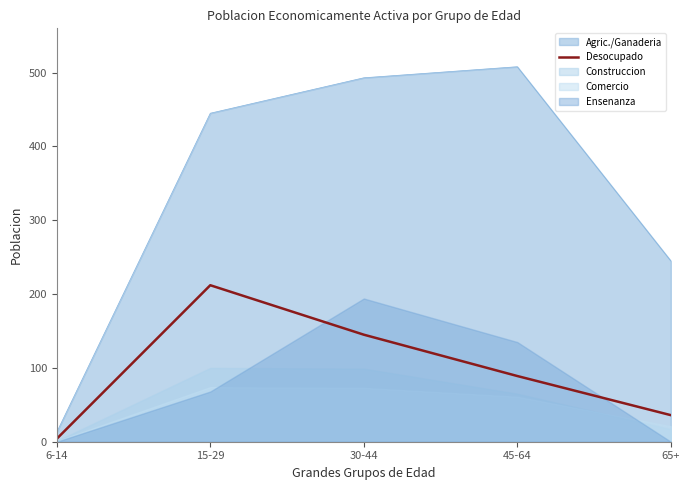

What is the highest value of the Agric./Ganaderia series?

508